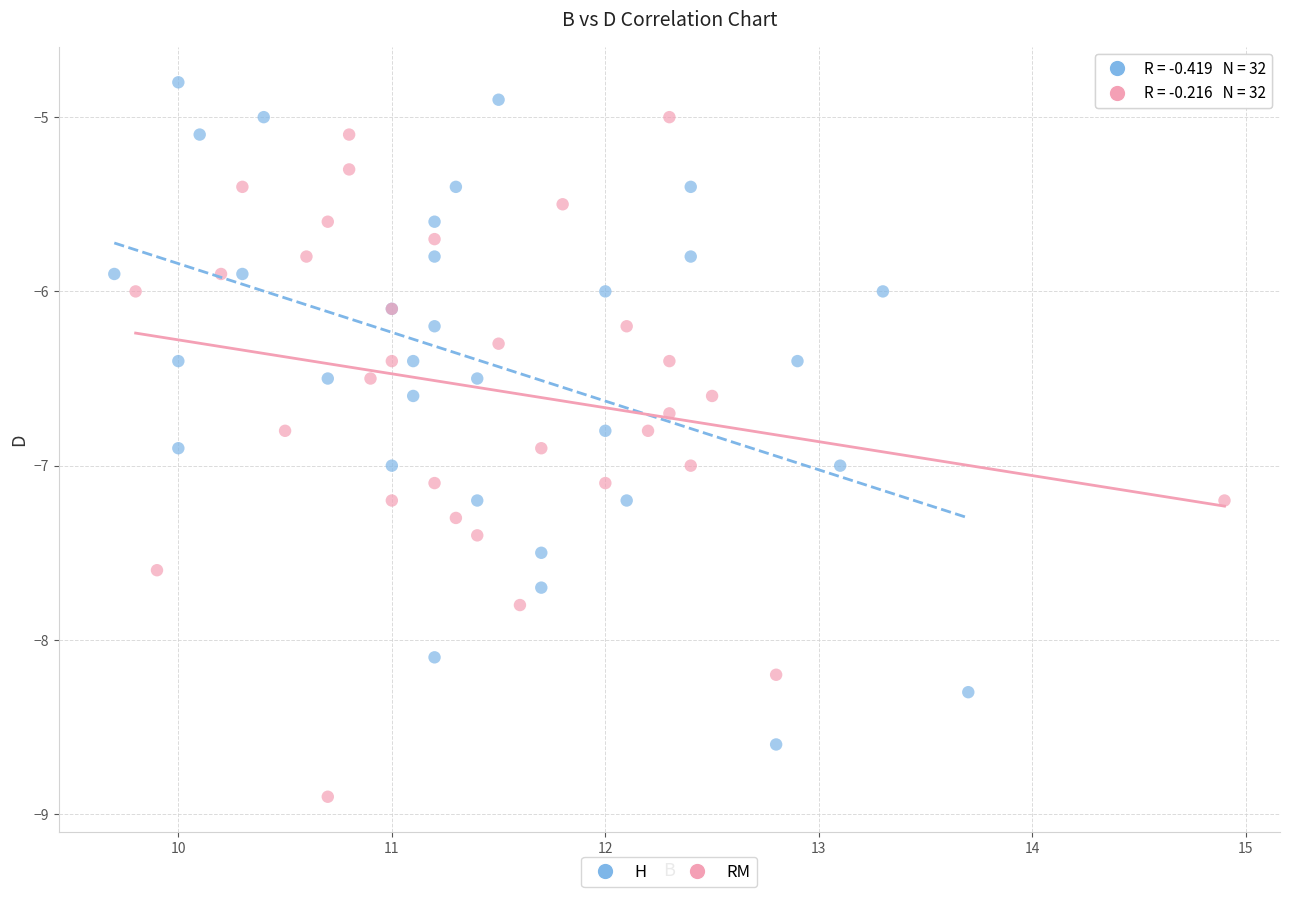

Which series has the largest Y range (max minus min)?

RM